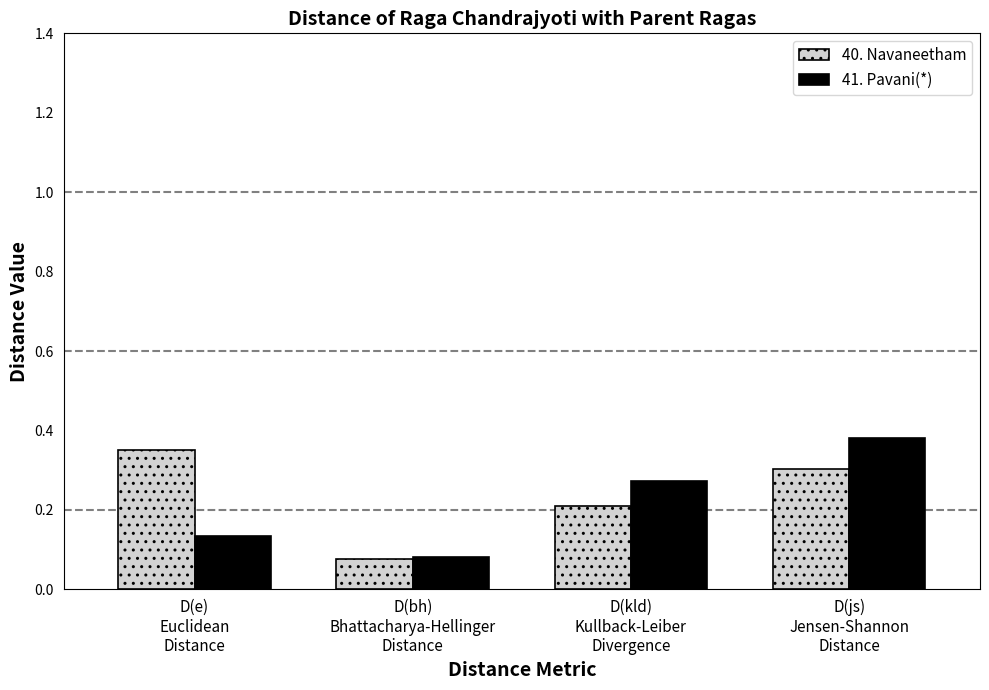

Which series has the largest total across all categories?

40. Navaneetham